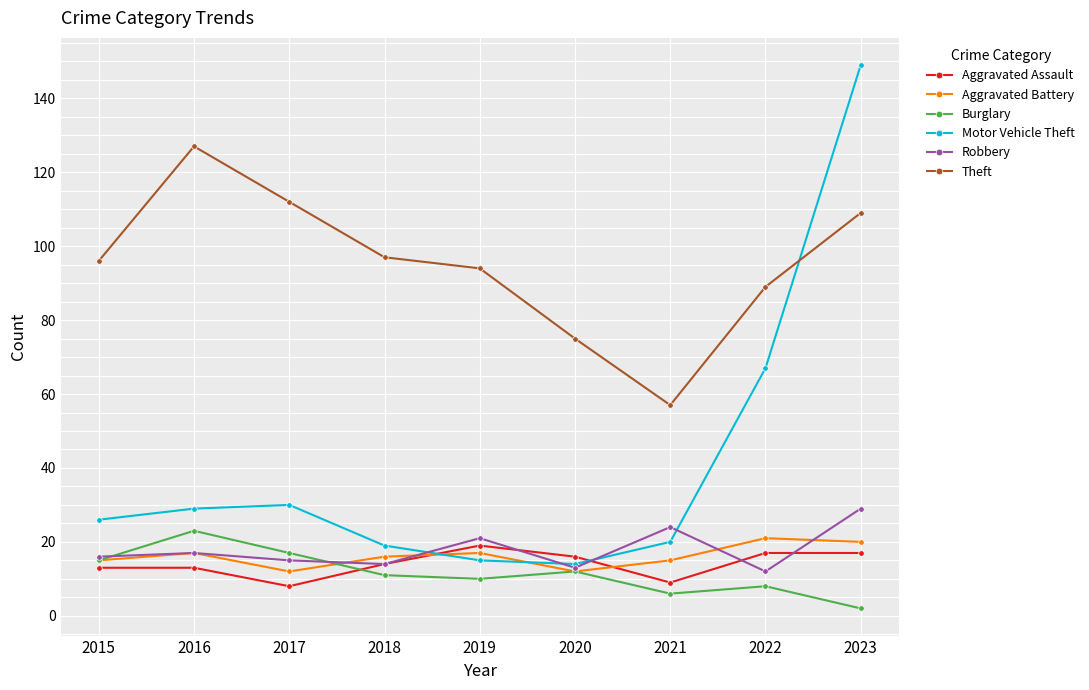

List the series in order of their peak value, highest first.

Motor Vehicle Theft, Theft, Robbery, Burglary, Aggravated Battery, Aggravated Assault